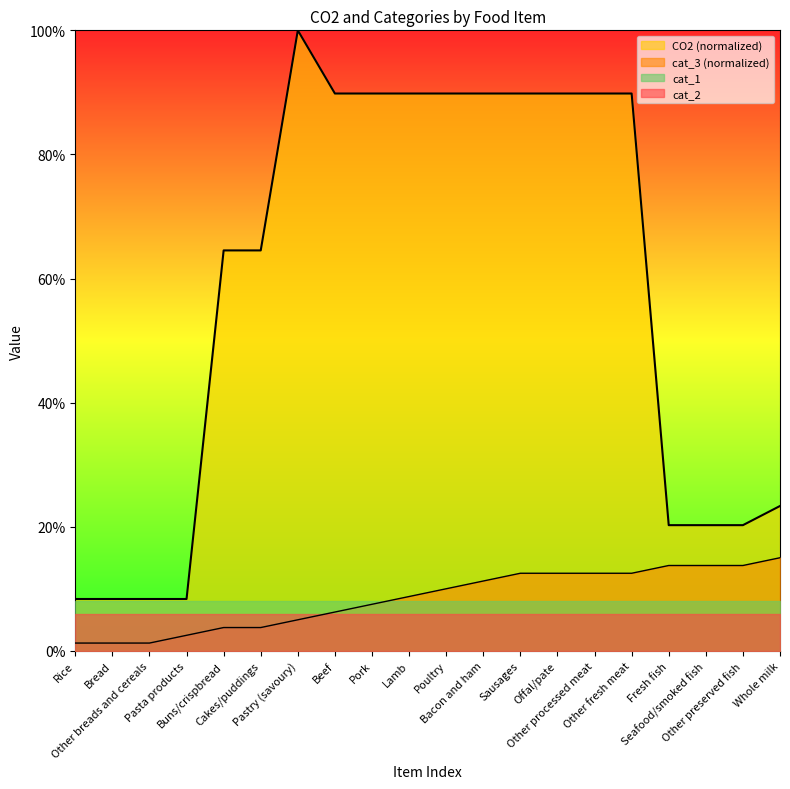

Which series has the largest range (max minus min)?

CO2 (normalized)